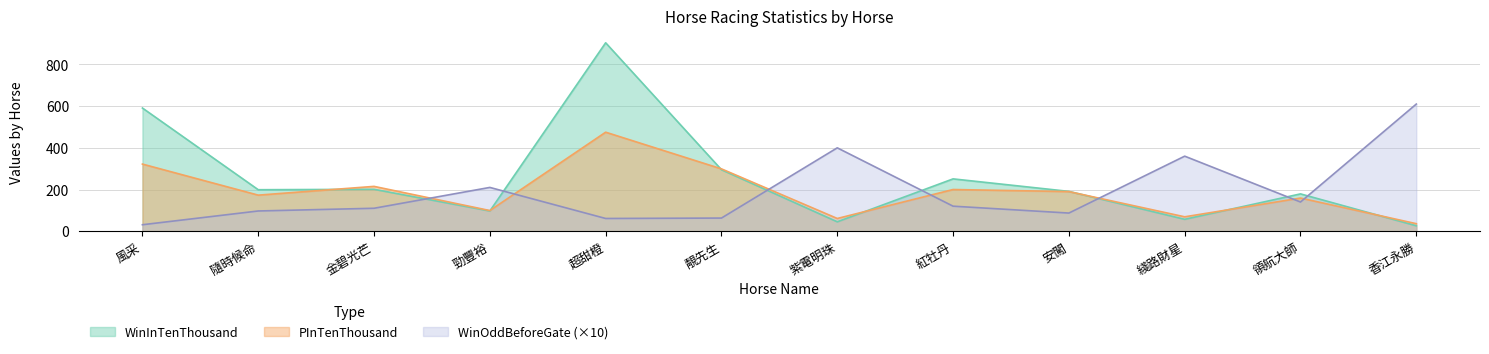

What is the label of the 8th point from the right?

超甜橙